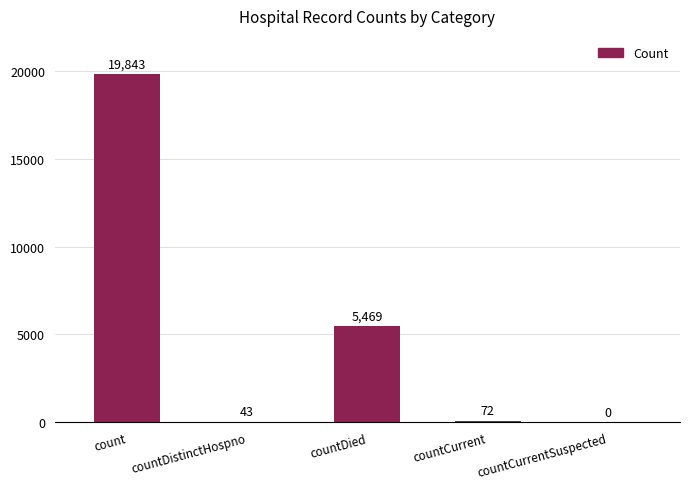

Does the chart contain stacked bars?

No